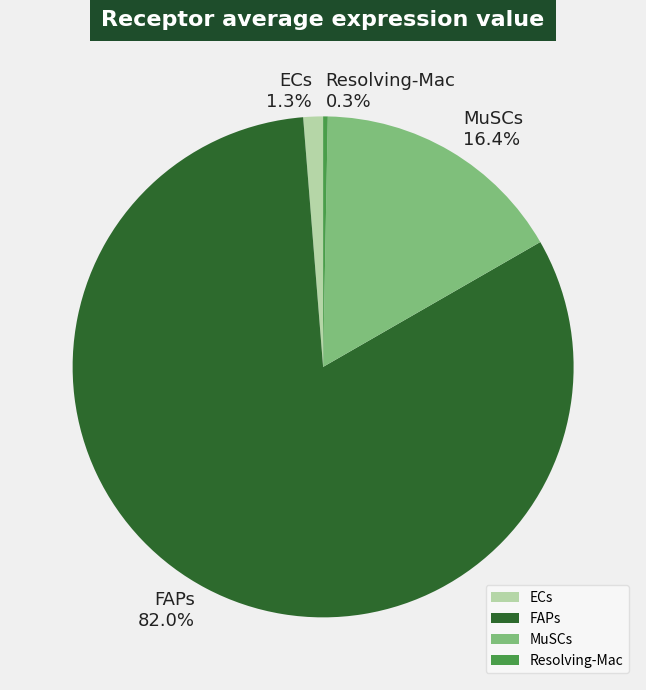

Count the number of slices in the pie.

4